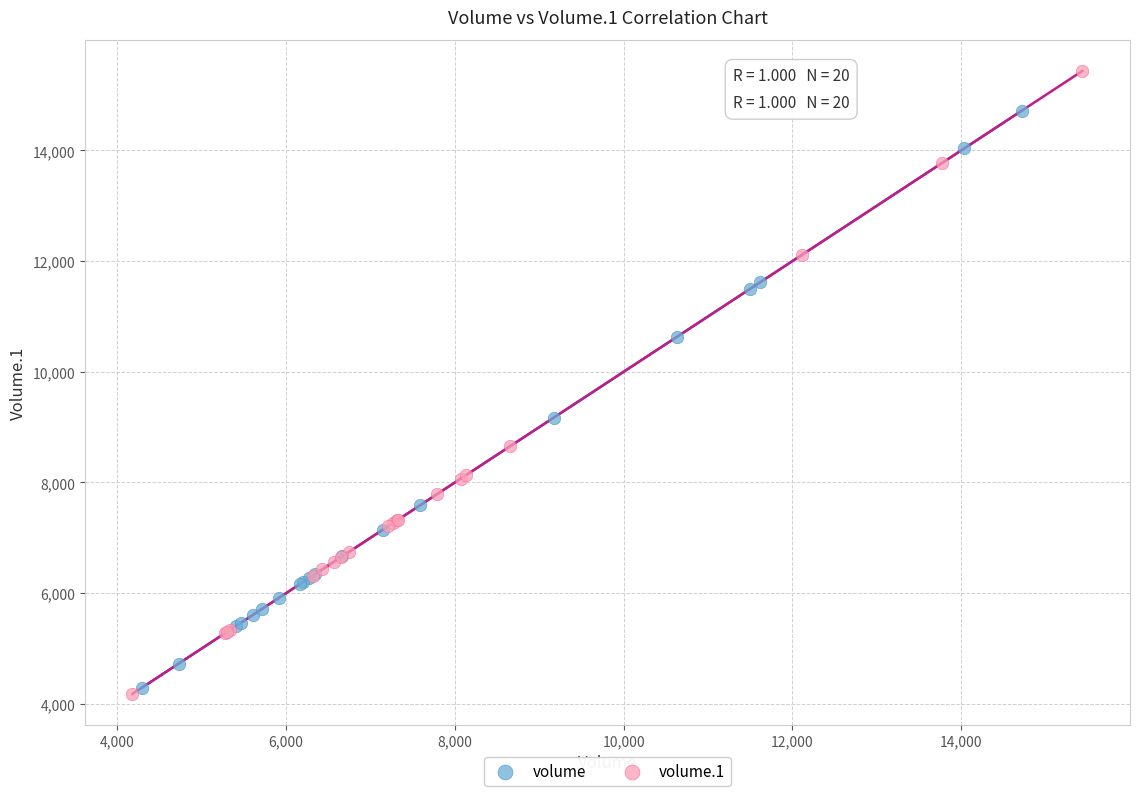

Which series has the largest Y range (max minus min)?

volume.1